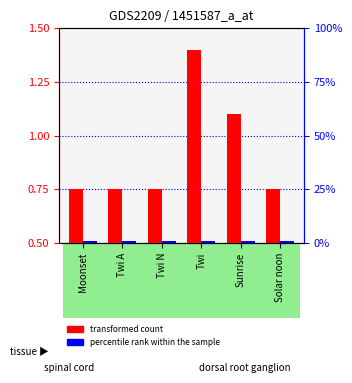

Rank the series by their maximum value, from highest to lowest.

transformed count, percentile rank within the sample